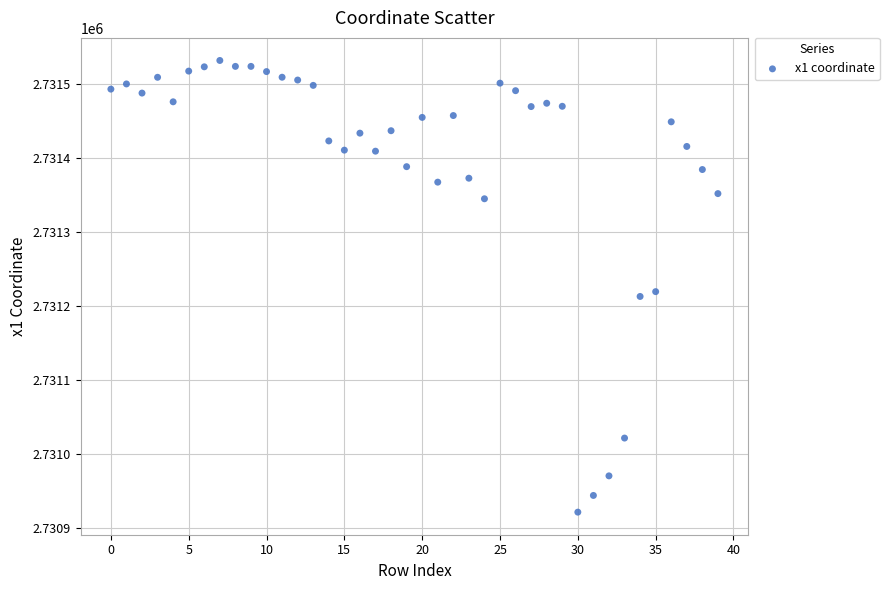

What is the range of Y values (max minus min)?

609.7